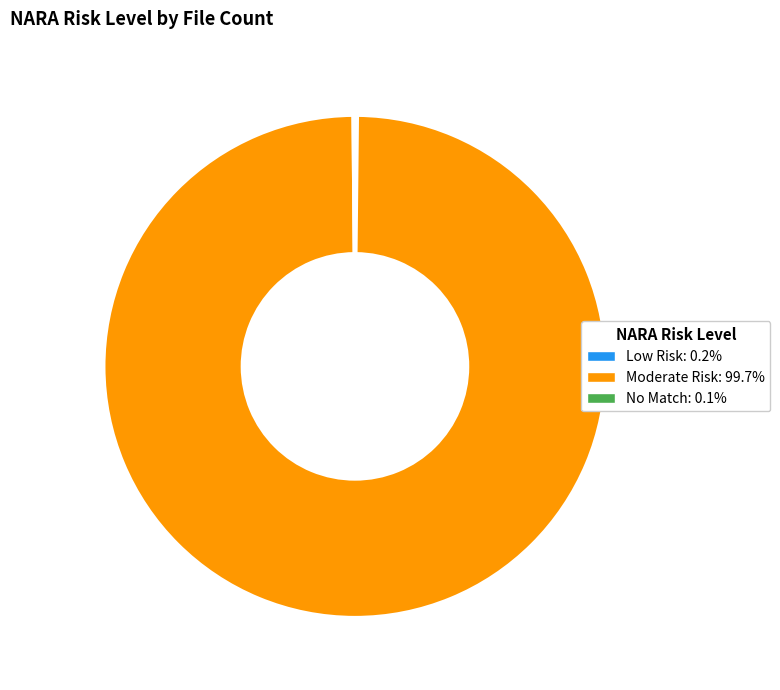

Which category accounts for the majority?

Moderate Risk